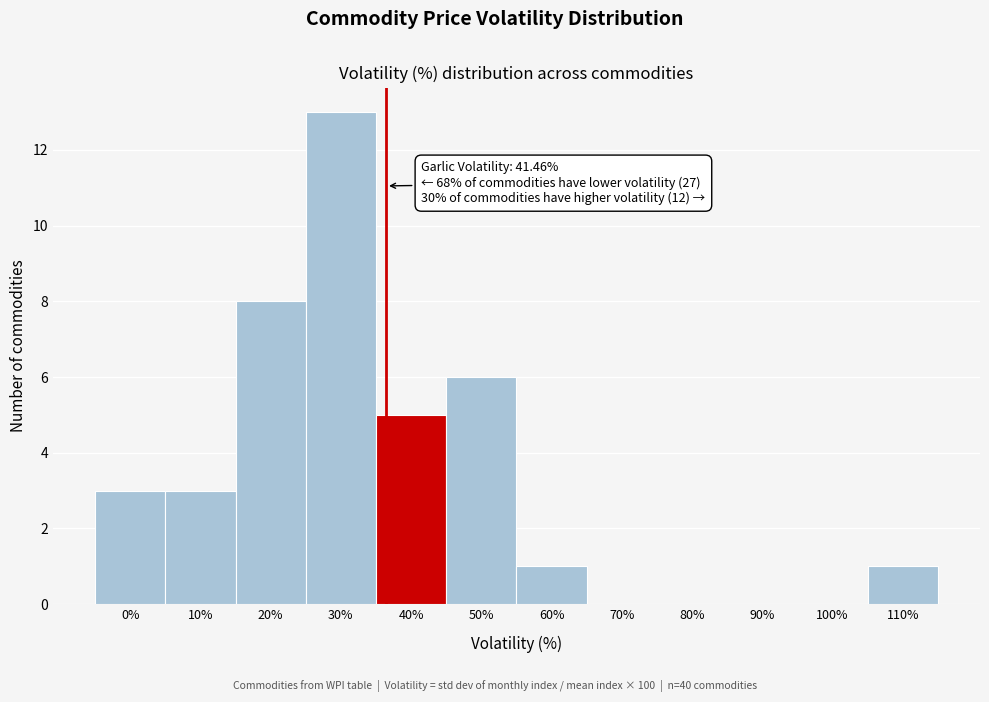

Reading left to right, what are all the values shown in this chart?

0%=3	10%=3	20%=8	30%=13	40%=5	50%=6	60%=1	70%=0	80%=0	90%=0	100%=0	110%=1